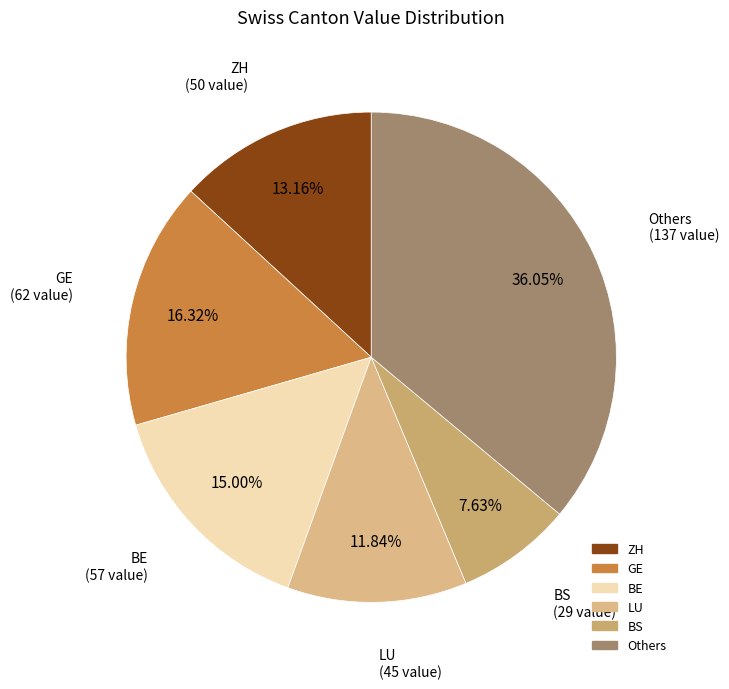

How many slices are in this pie chart?

6